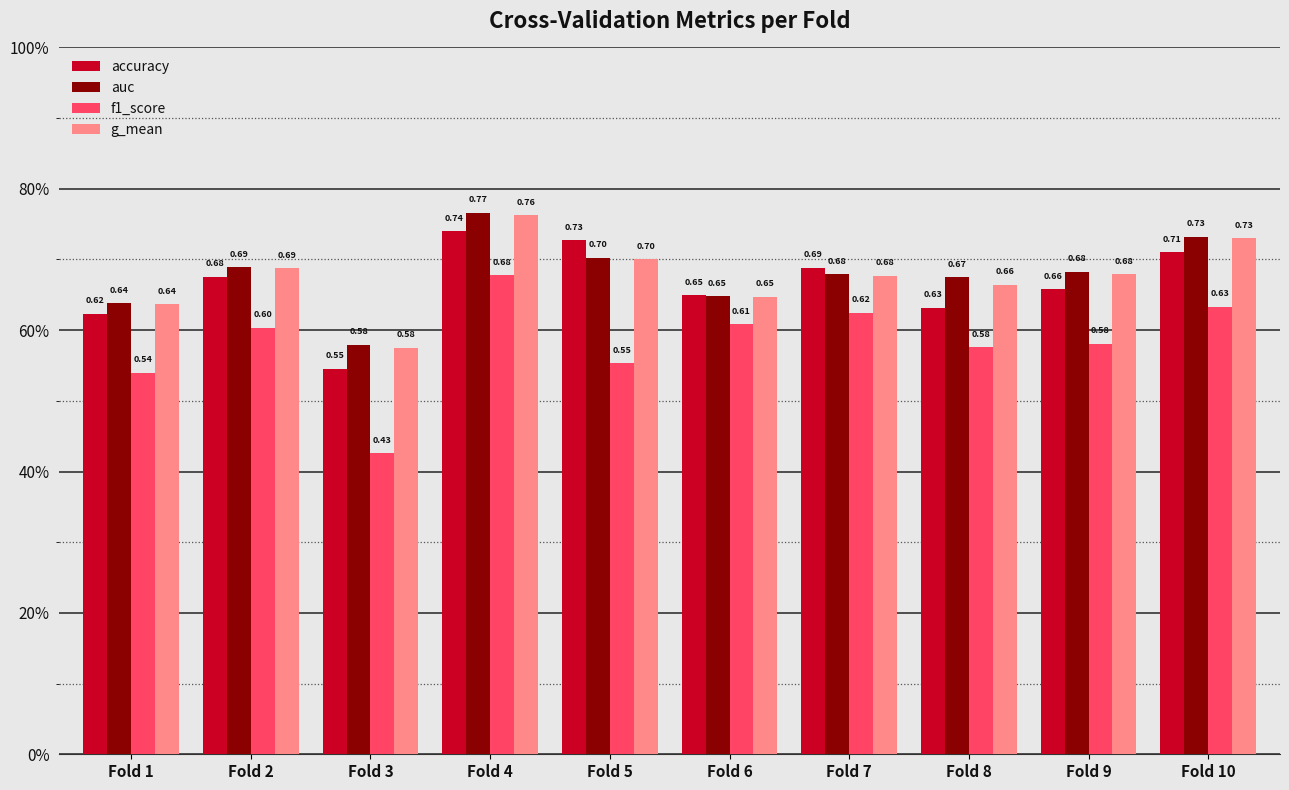

What are all the series names shown in the legend?

accuracy, auc, f1_score, g_mean